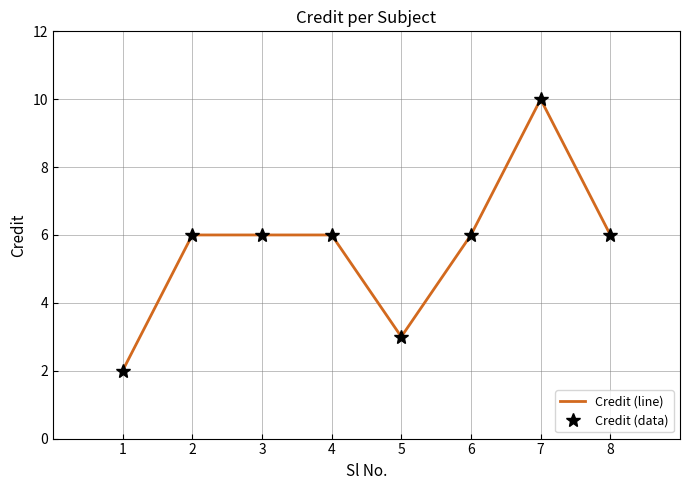

How many lines are shown in the chart?

2